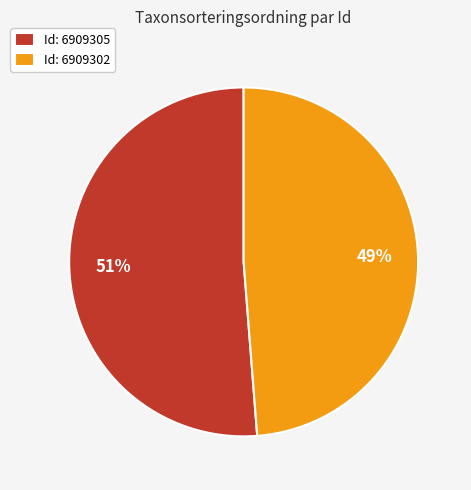

Combined, do Id: 6909305 and Id: 6909302 account for over 50%?

Yes